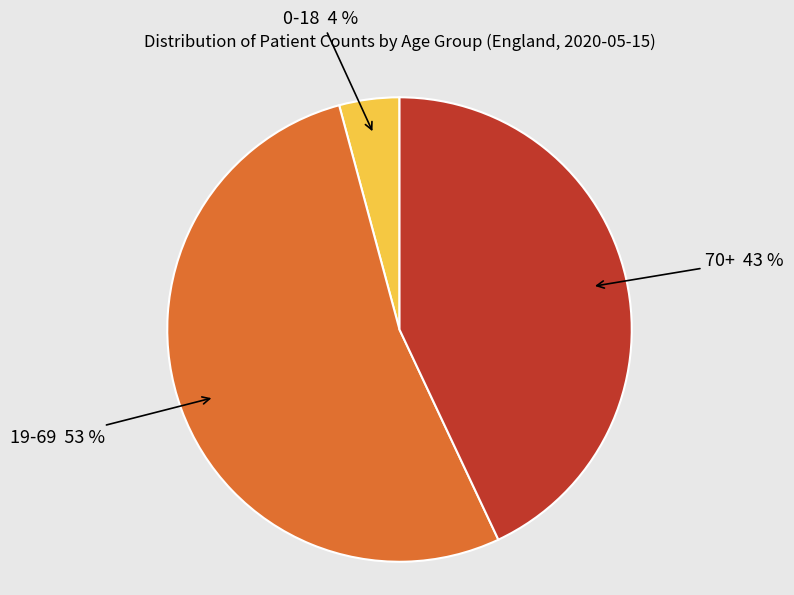

To the nearest percent, what is the average slice percentage?

33%